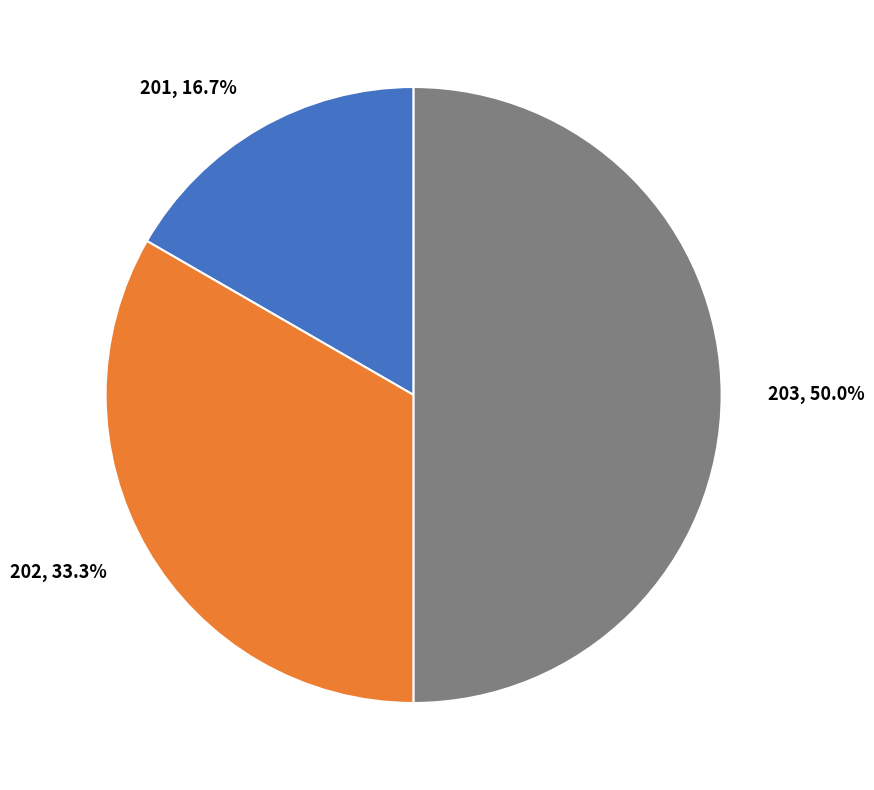

How much of the chart is everything except 201?

83.3%